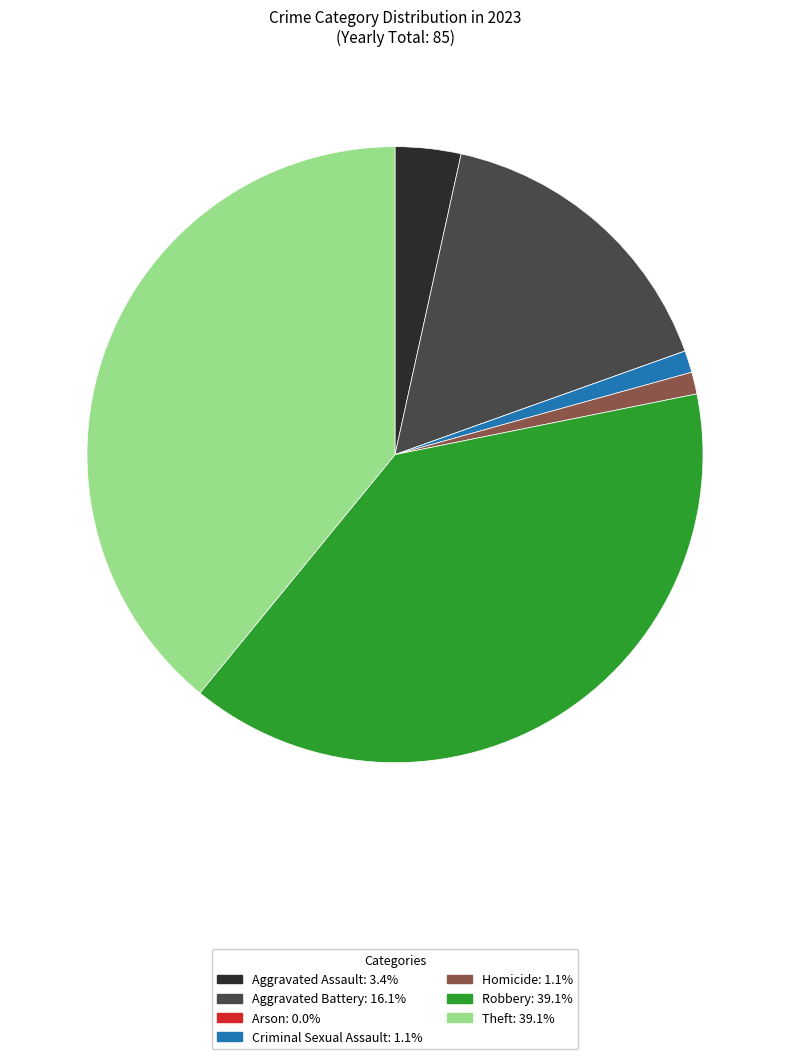

Do Homicide: 1.1% and Theft: 39.1% together represent more than half of the pie?

No